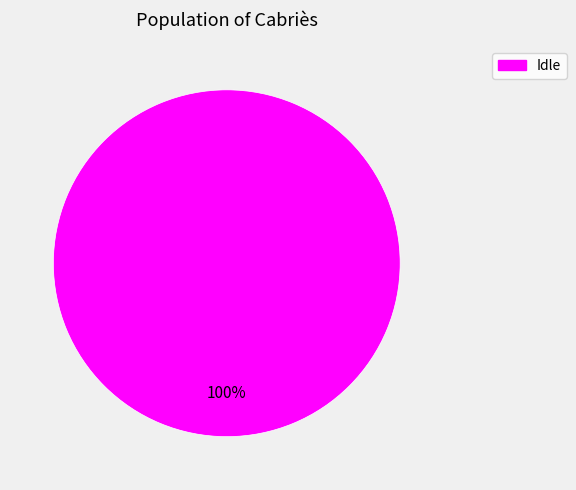

True or false: Idle accounts for 88% of the total.

False